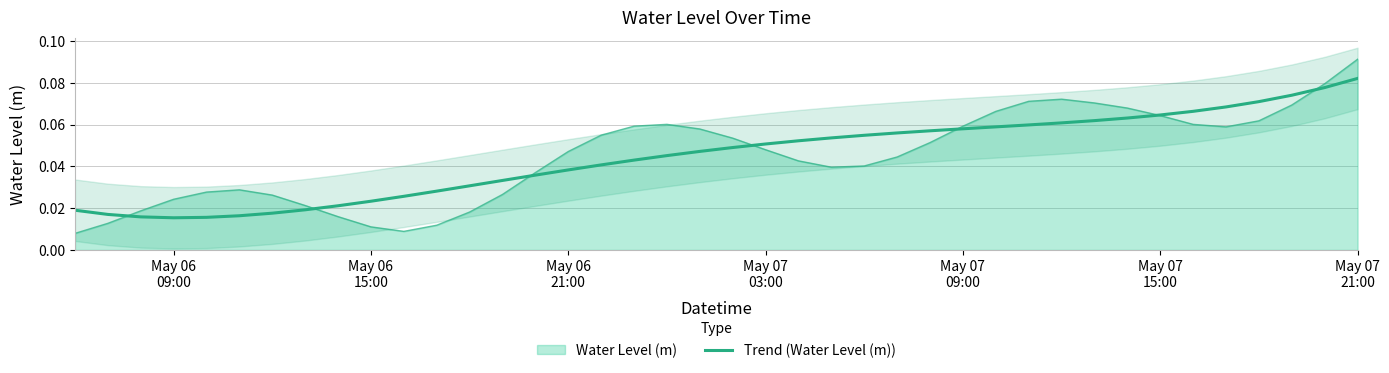

Which category has the highest value across all series?

May 07 21:00